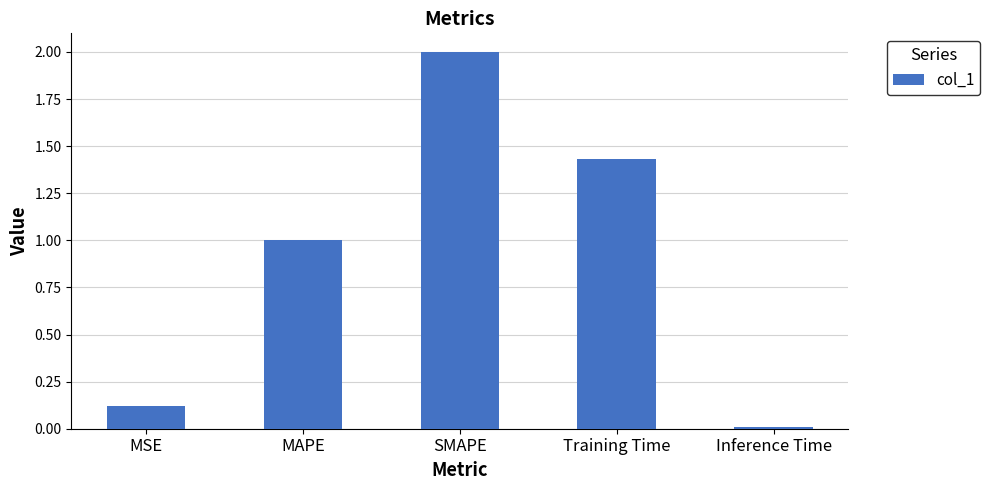

What position from the right is MAPE?

4